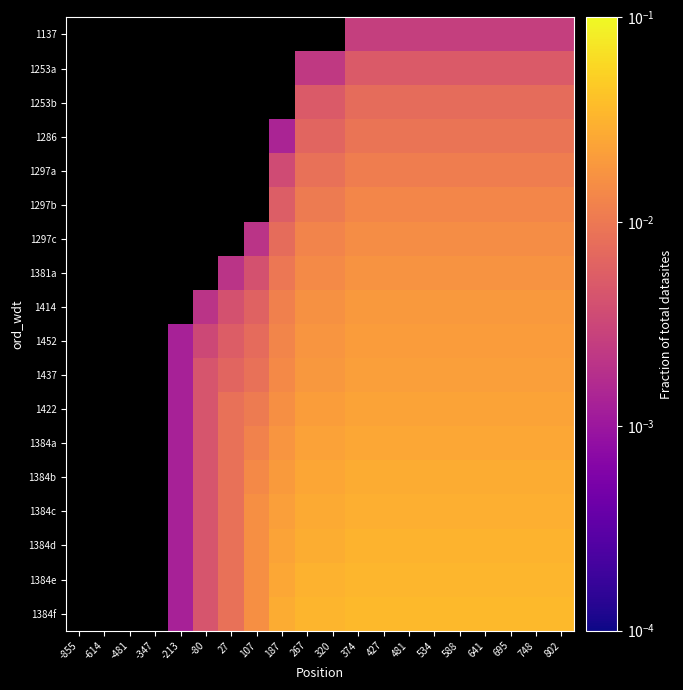

Rank the series at 534 from lowest to highest value.

1137, 1253a, 1253b, 1286, 1297a, 1297b, 1297c, 1381a, 1414, 1452, 1437, 1422, 1384a, 1384b, 1384c, 1384d, 1384e, 1384f